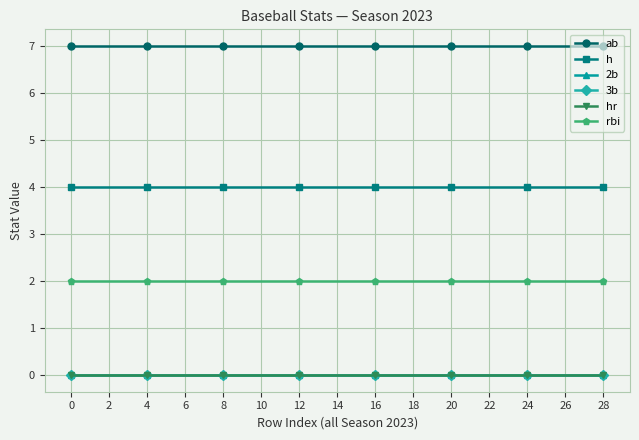

List the series in order of their peak value, lowest first.

2b, 3b, hr, rbi, h, ab